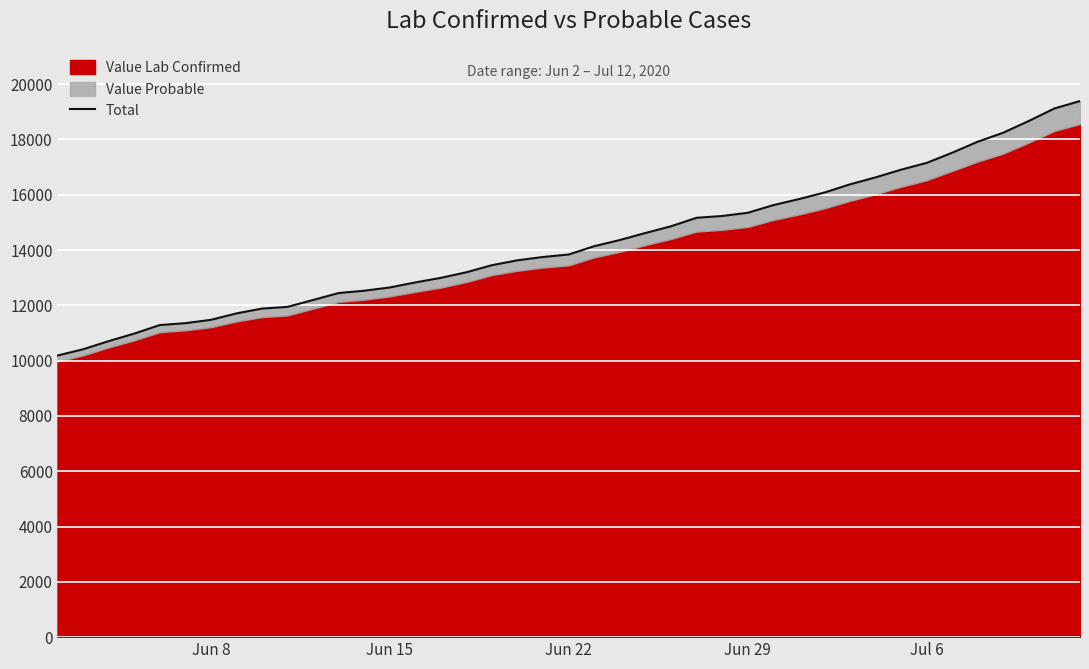

Is it true that the value at Jul 6 is 3791?

False